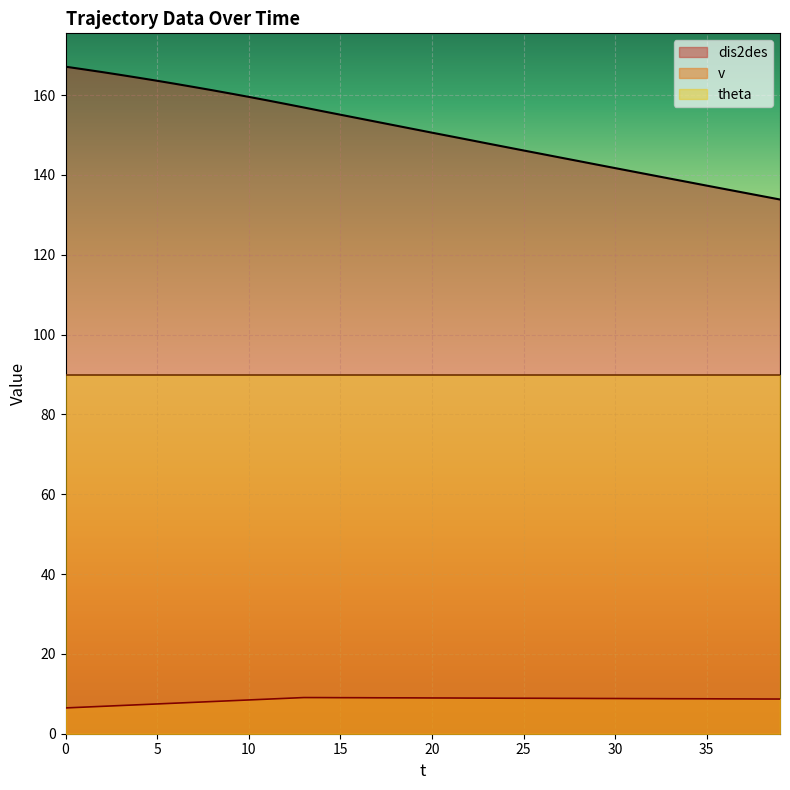

At which category does v reach its first local peak?

13